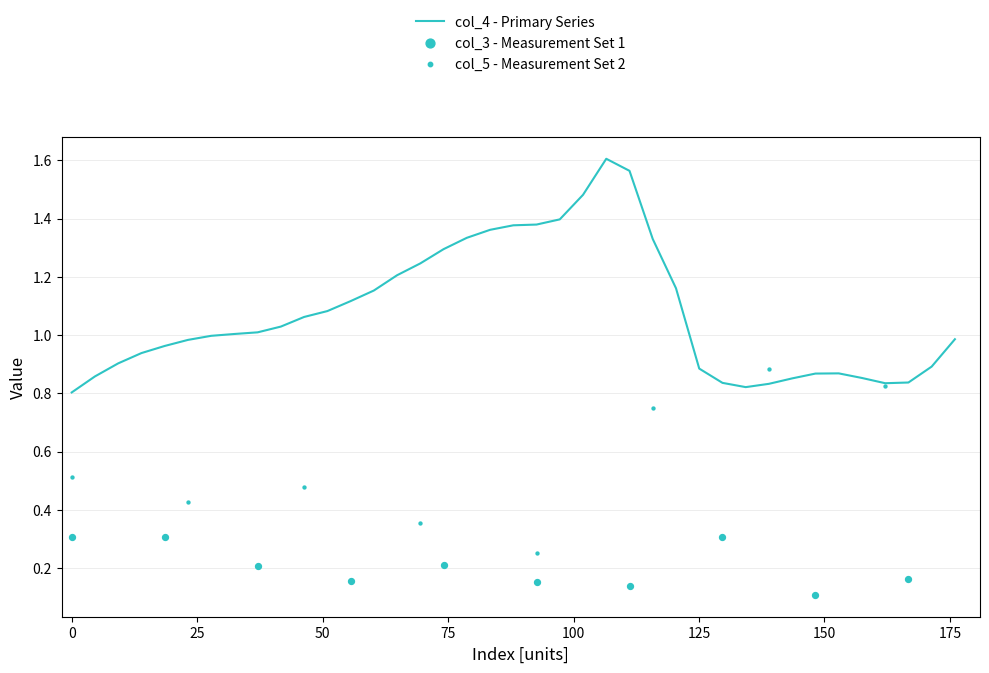

Which series contains the highest Y value?

col_4